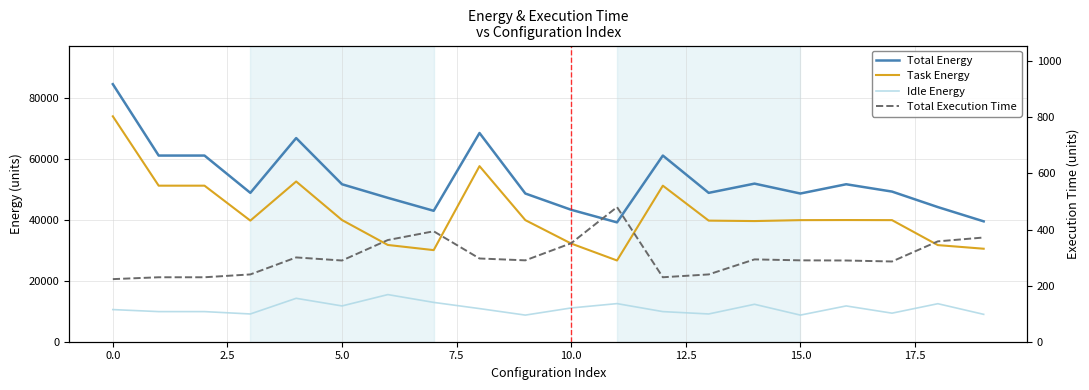

True or false: Total Energy has more than 2 interior local peaks.

True